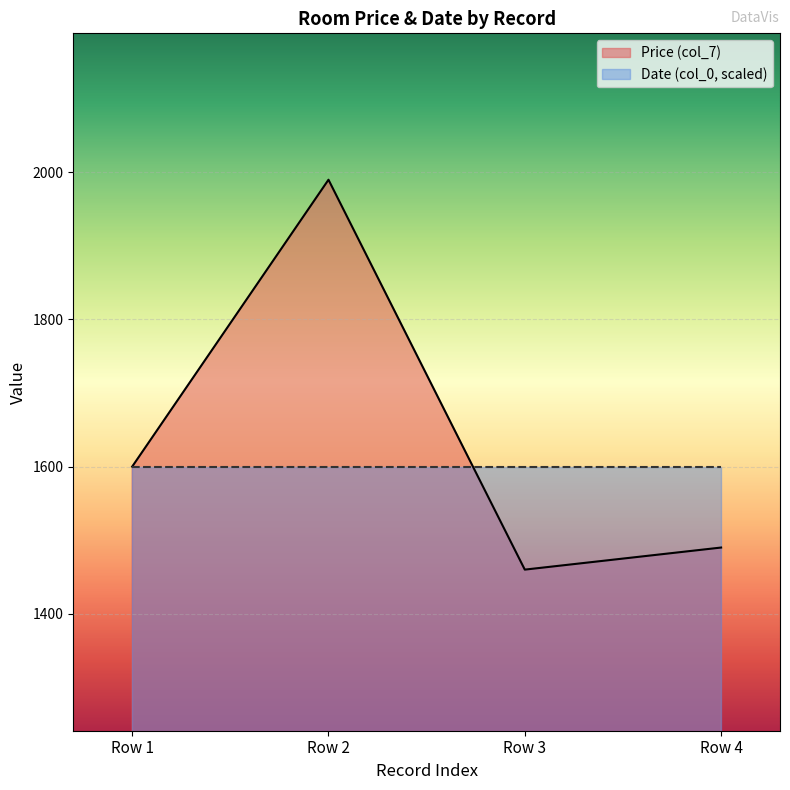

Reading right to left, what are all the values shown in this chart?

Row 4=1490	Row 3=1460	Row 2=1990	Row 1=1600